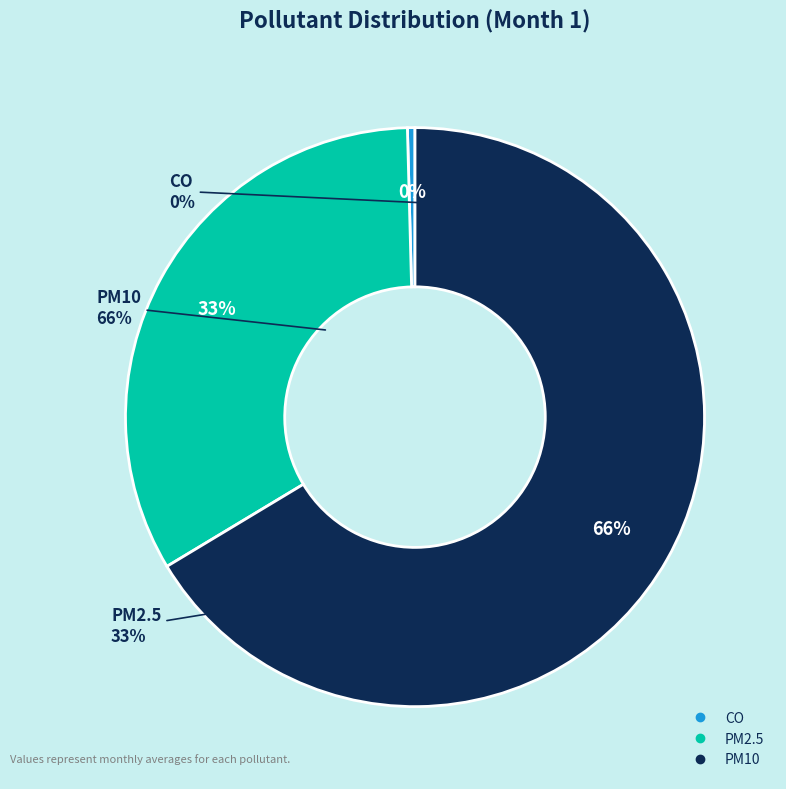

Which slice is the largest?

PM10